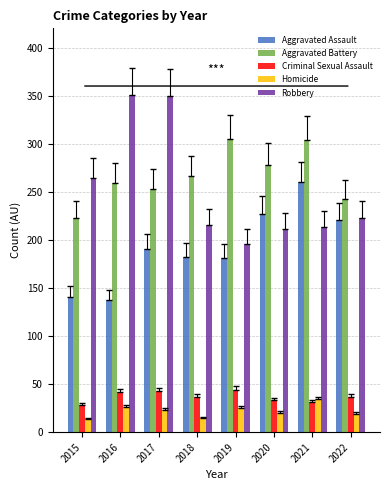

How many bars are there in each group?

5